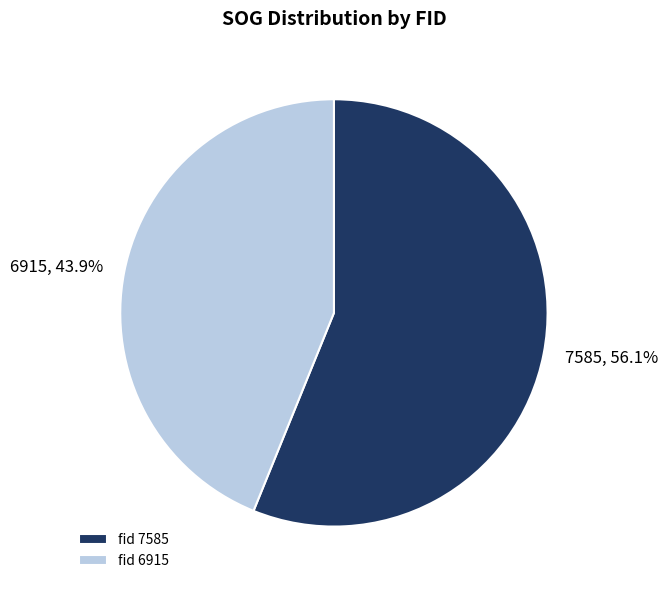

The 7585 slice represents 56% of the pie. True or false?

True